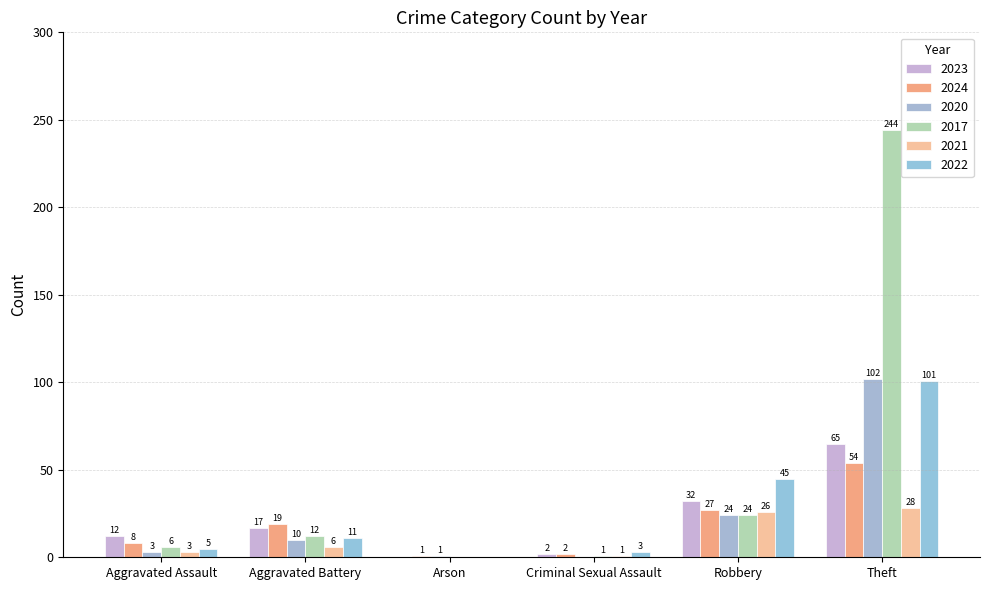

Reading right to left, extract all data points from this chart.

2023: Theft=65	Robbery=32	Criminal Sexual Assault=2	Arson=0	Aggravated Battery=17	Aggravated Assault=12
2024: Theft=54	Robbery=27	Criminal Sexual Assault=2	Arson=1	Aggravated Battery=19	Aggravated Assault=8
2020: Theft=102	Robbery=24	Criminal Sexual Assault=0	Arson=1	Aggravated Battery=10	Aggravated Assault=3
2017: Theft=244	Robbery=24	Criminal Sexual Assault=1	Arson=0	Aggravated Battery=12	Aggravated Assault=6
2021: Theft=28	Robbery=26	Criminal Sexual Assault=1	Arson=0	Aggravated Battery=6	Aggravated Assault=3
2022: Theft=101	Robbery=45	Criminal Sexual Assault=3	Arson=0	Aggravated Battery=11	Aggravated Assault=5